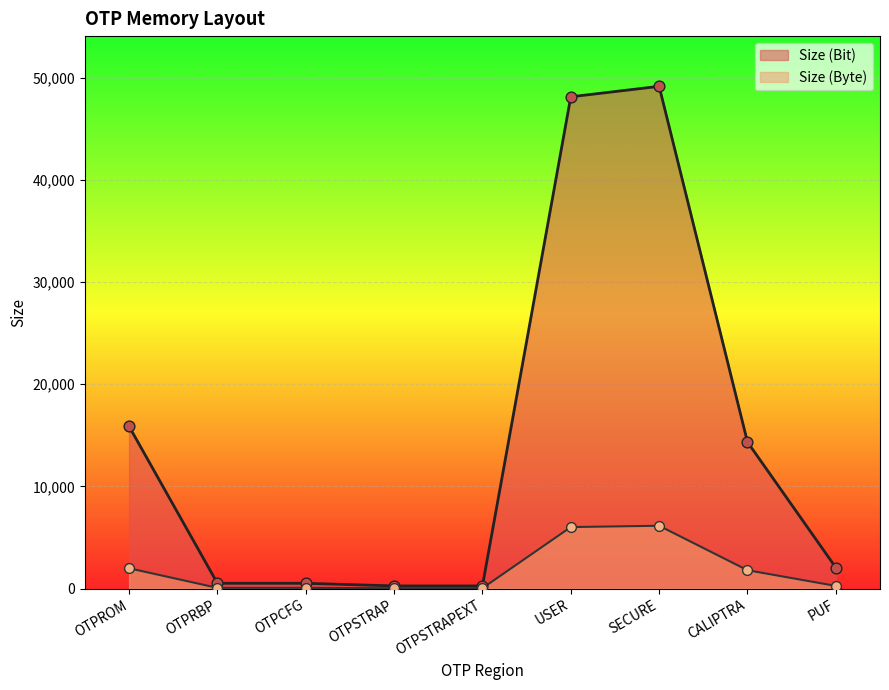

Which series reaches the minimum Y coordinate?

Size (Byte)